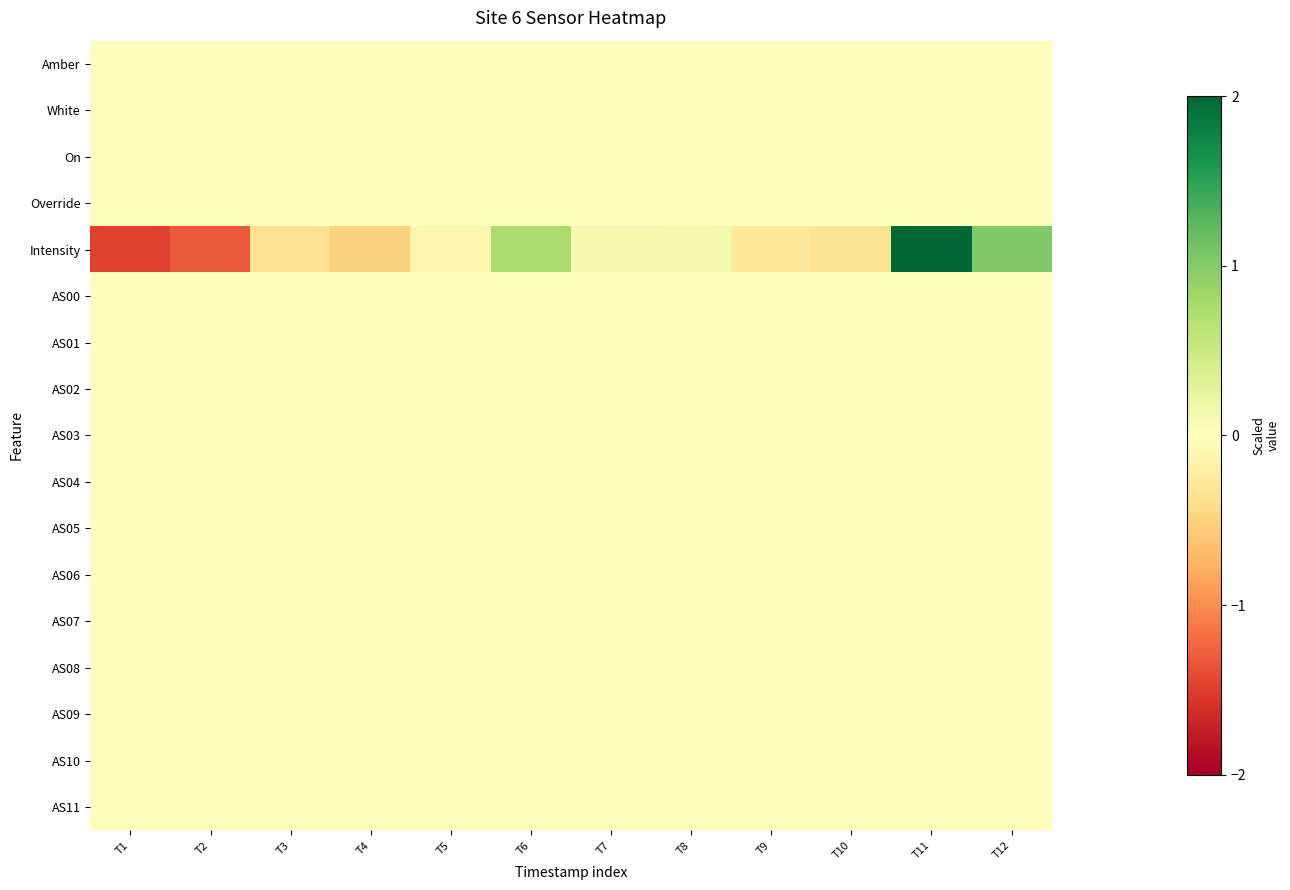

Between T6 and T10, which series saw the biggest shift?

Intensity